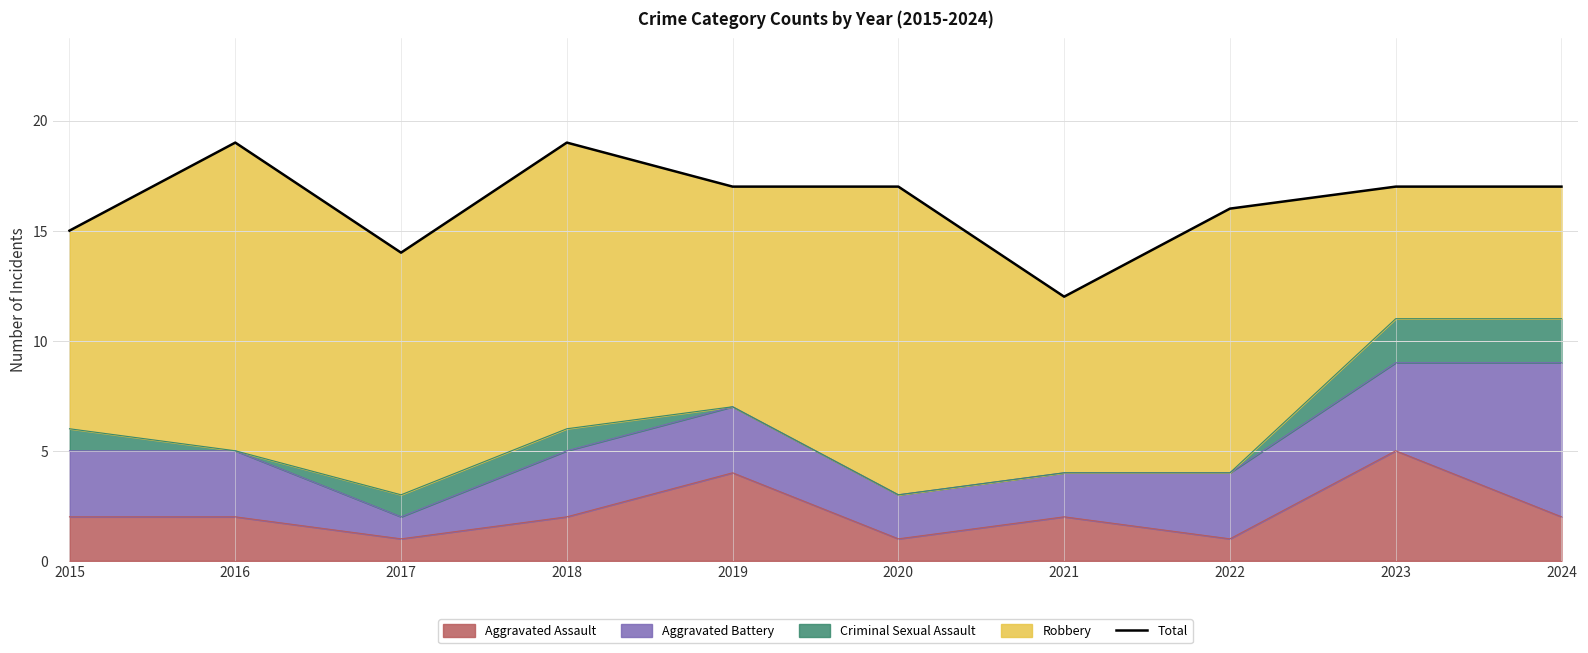

Reading left to right, list all the values displayed in this chart.

2015=15	2016=19	2017=14	2018=19	2019=17	2020=17	2021=12	2022=16	2023=17	2024=17